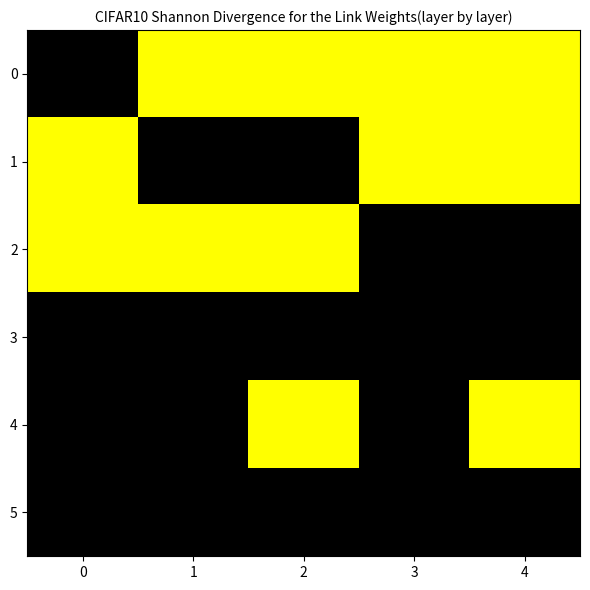

Rank the series at 0 from lowest to highest value.

0, 3, 4, 5, 1, 2